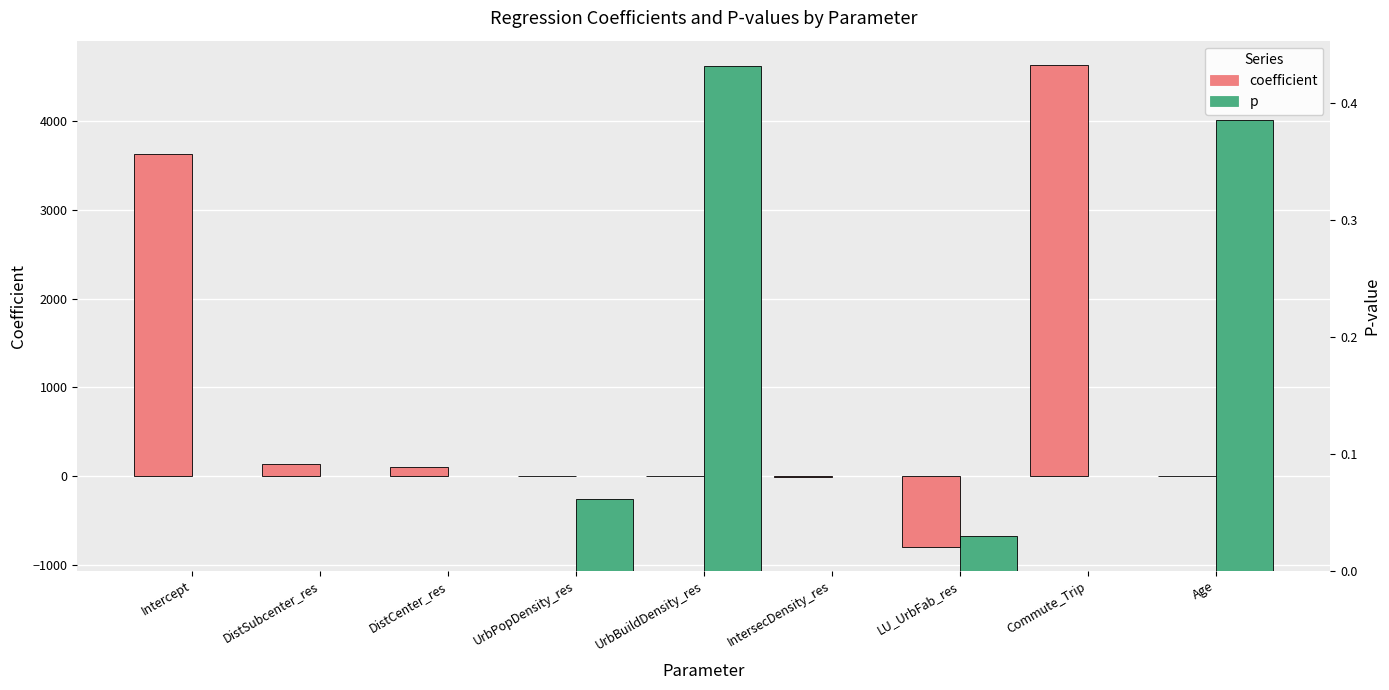

Between Intercept and UrbPopDensity_res, which series saw the biggest shift?

coefficient